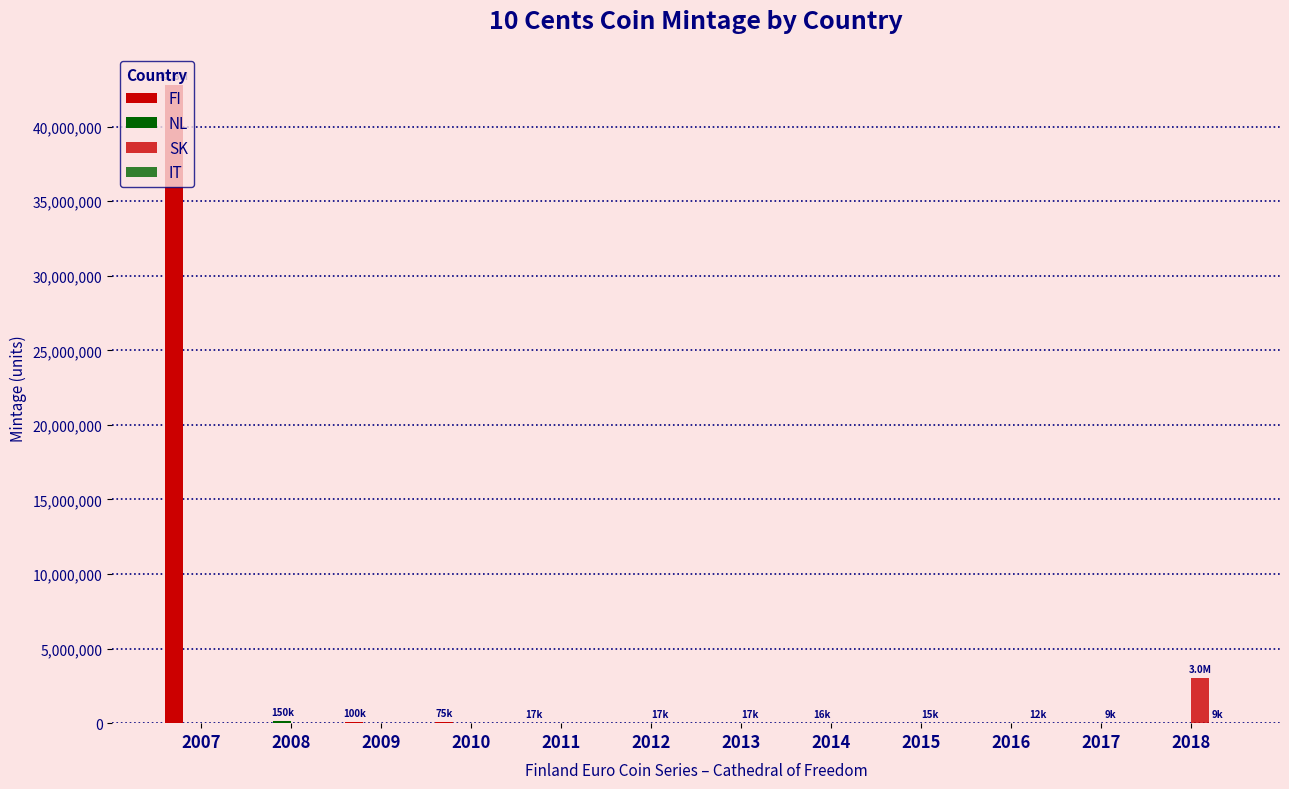

What is the value of the IT bar at the 10th from the left?

12000